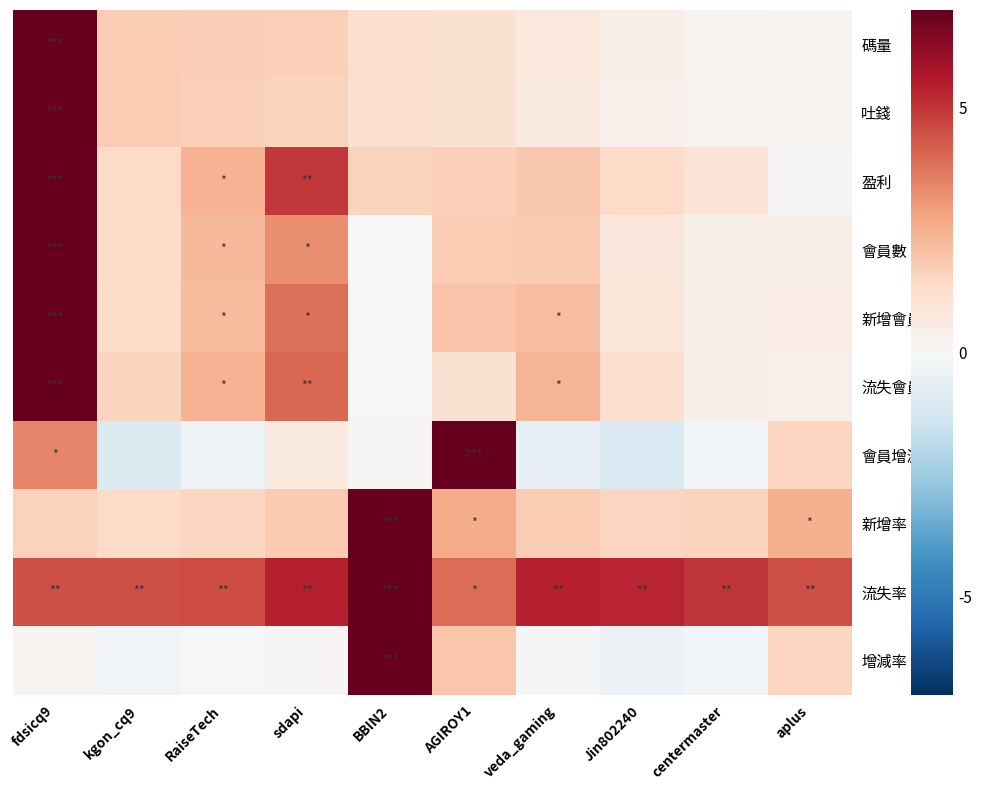

At kgon_cq9, list the series in order from largest to smallest.

流失率, 吐錢, 碼量, 流失會員數, 盈利, 會員數, 新增率, 新增會員數, 增減率, 會員增減數